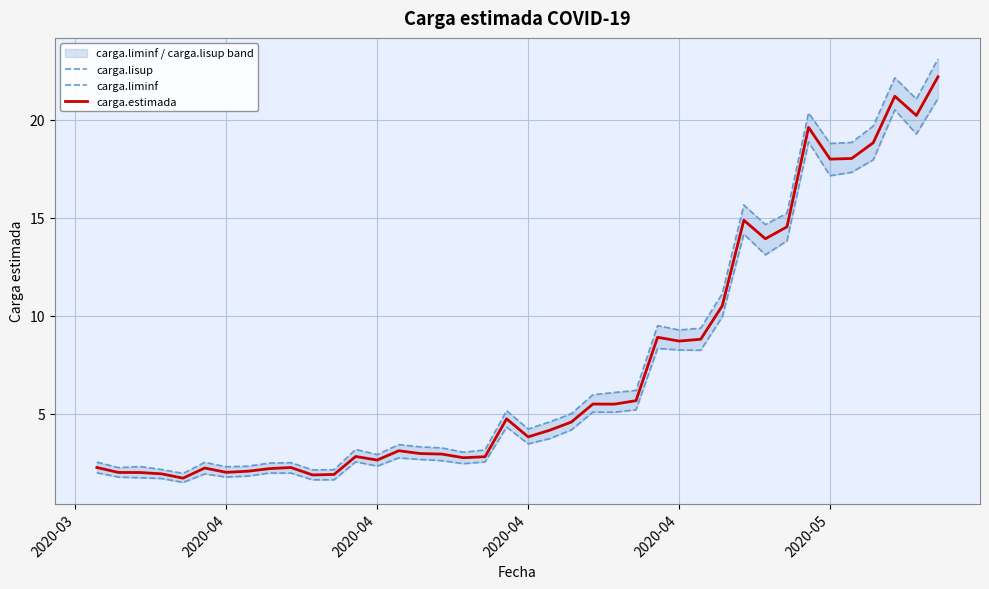

What is the sum of all carga.estimada values?

296.9